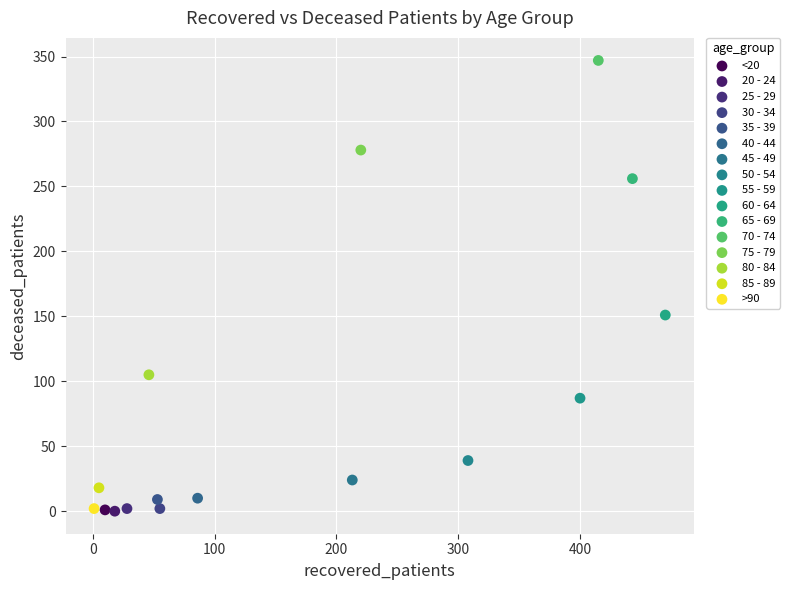

What are all the series names shown in the legend?

<20, 20 - 24, 25 - 29, 30 - 34, 35 - 39, 40 - 44, 45 - 49, 50 - 54, 55 - 59, 60 - 64, 65 - 69, 70 - 74, 75 - 79, 80 - 84, 85 - 89, >90